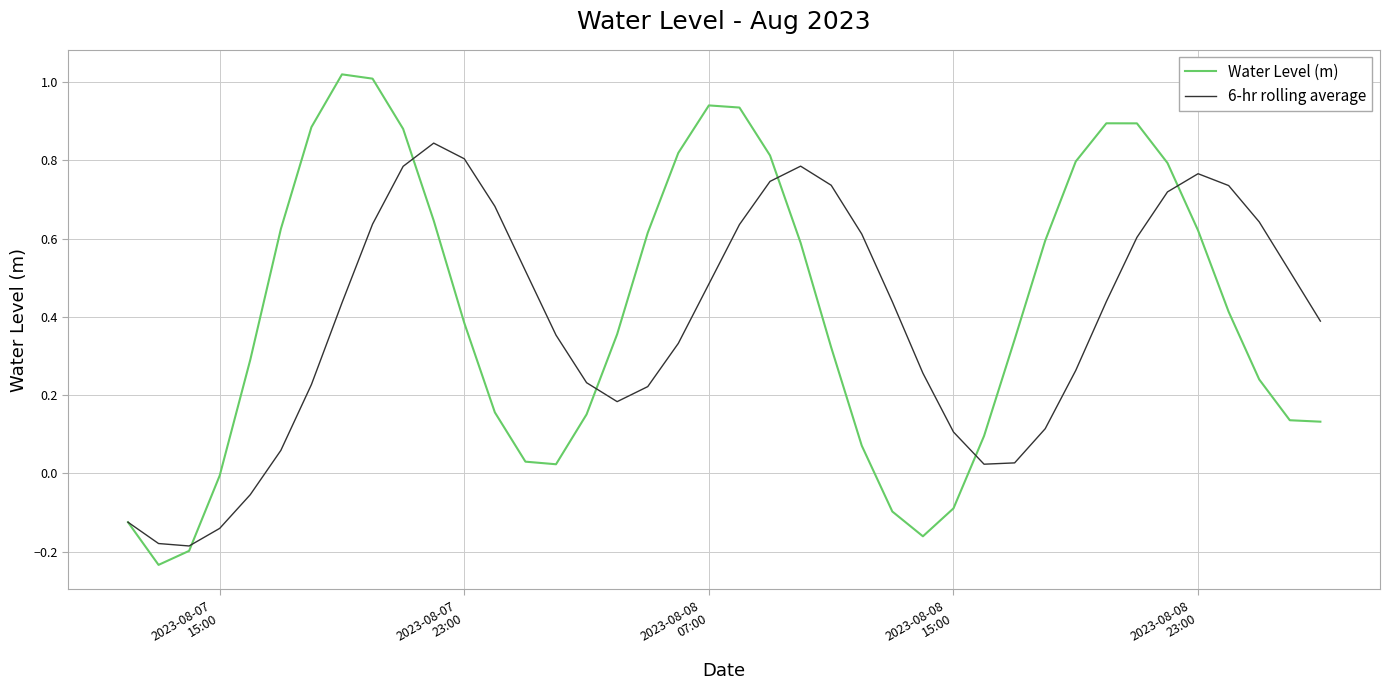

What is the difference between the second highest and minimum values in the Water Level (m) series?

1.2